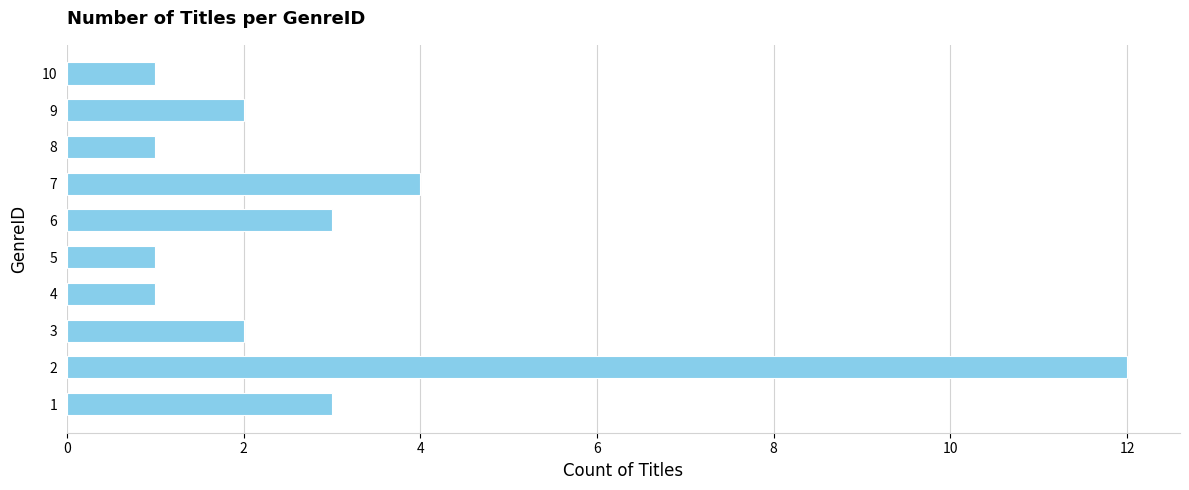

What is the greatest value displayed?

12